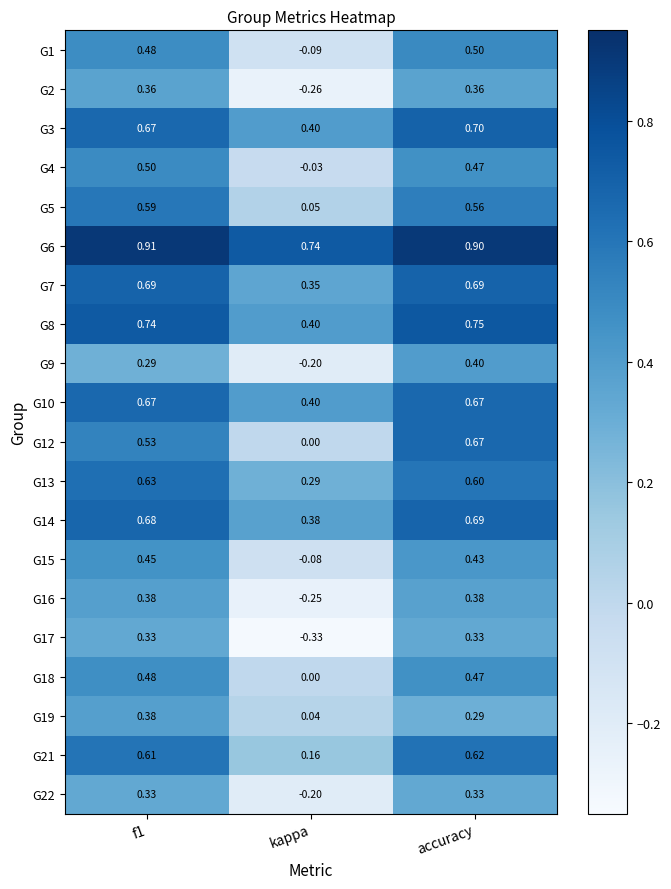

Which series has the widest spread of values?

G12